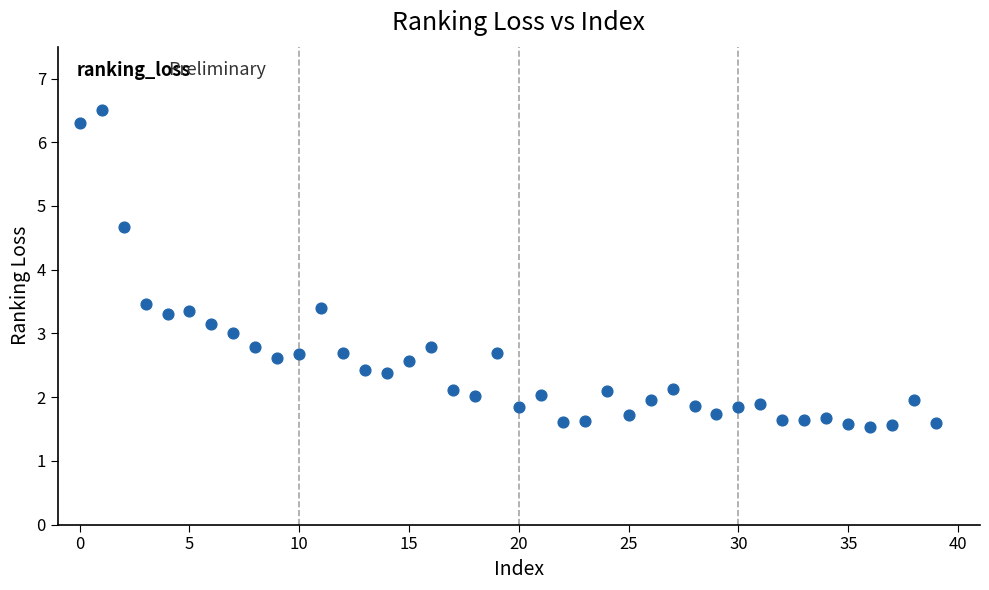

Count the number of points in this scatter plot.

40